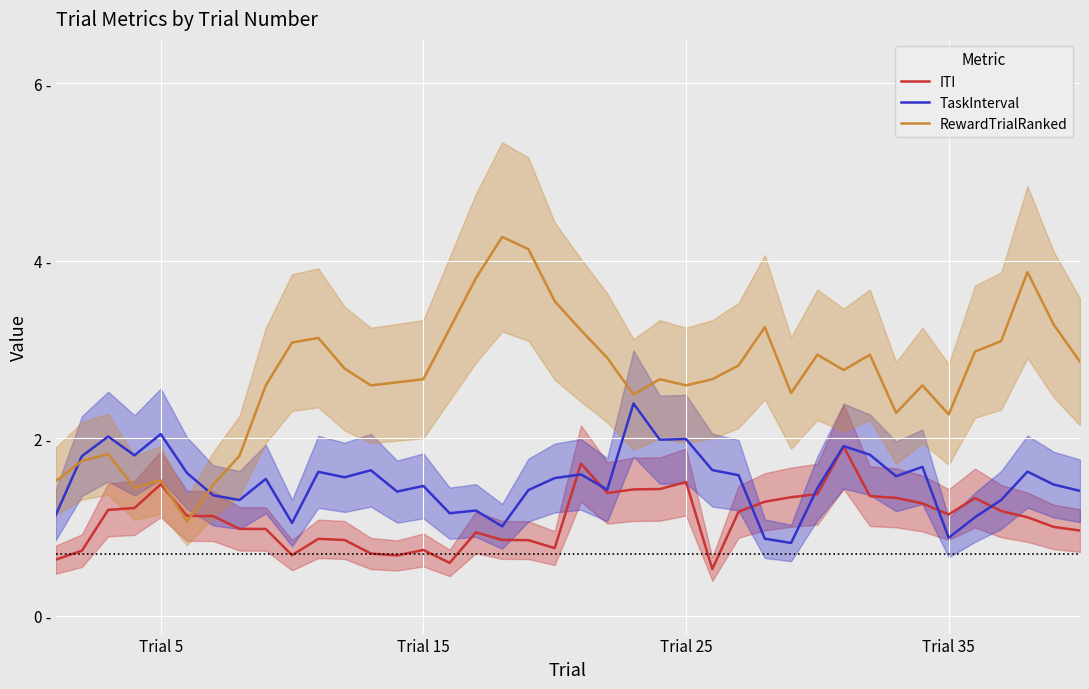

How many data points in TaskInterval are less than 1?

3